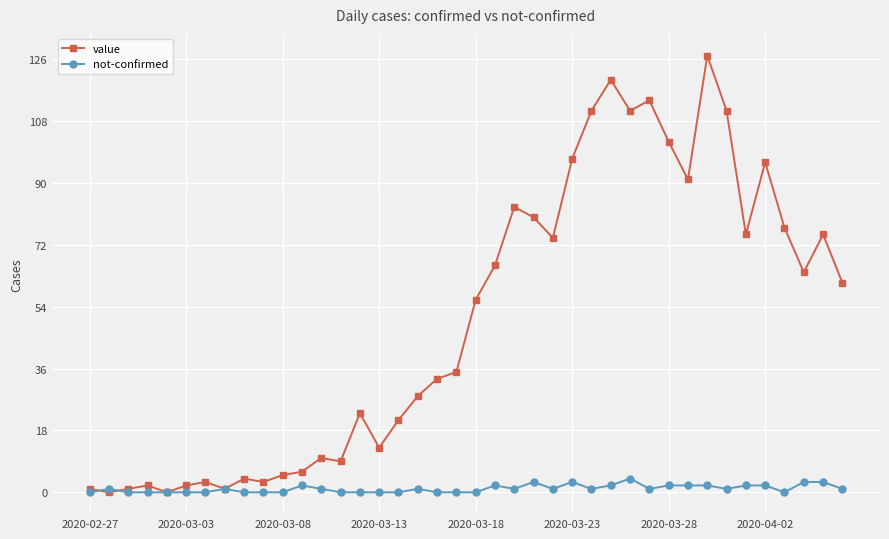

How many lines are shown in the chart?

2